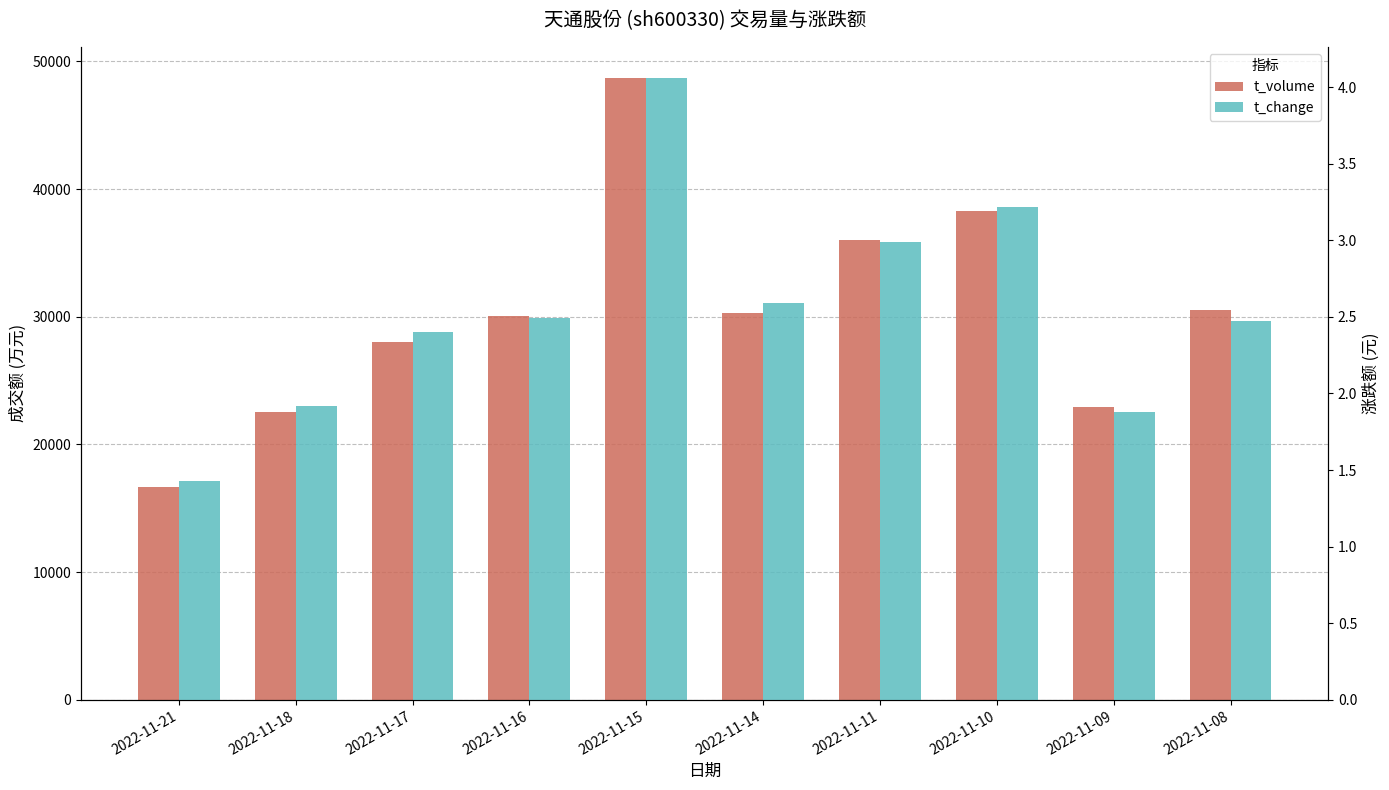

What is the highest value of the t_volume series?

48706.0